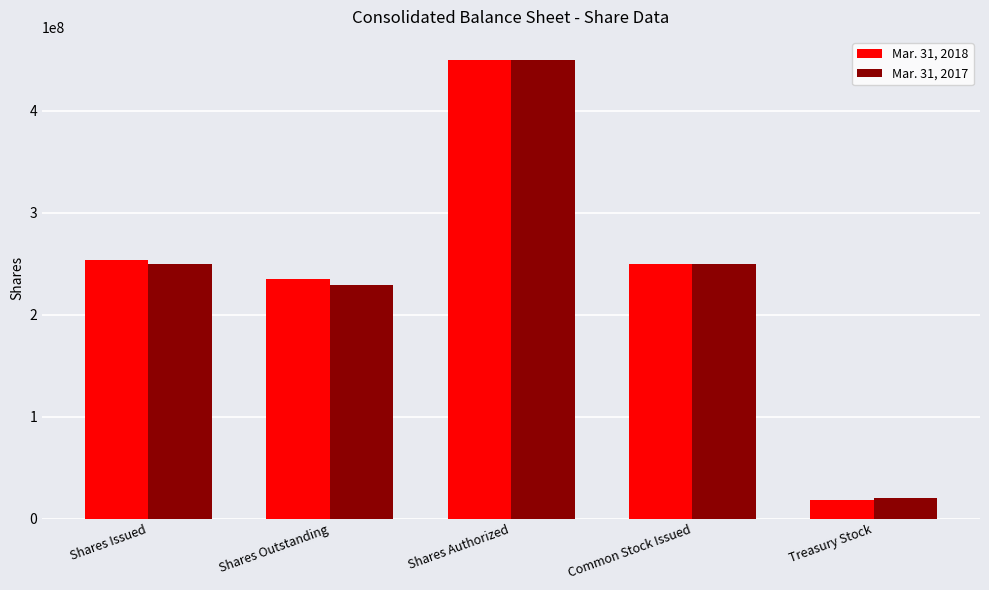

What is the sum of the Mar. 31, 2017 values at Treasury Stock and Shares Outstanding?

249463733